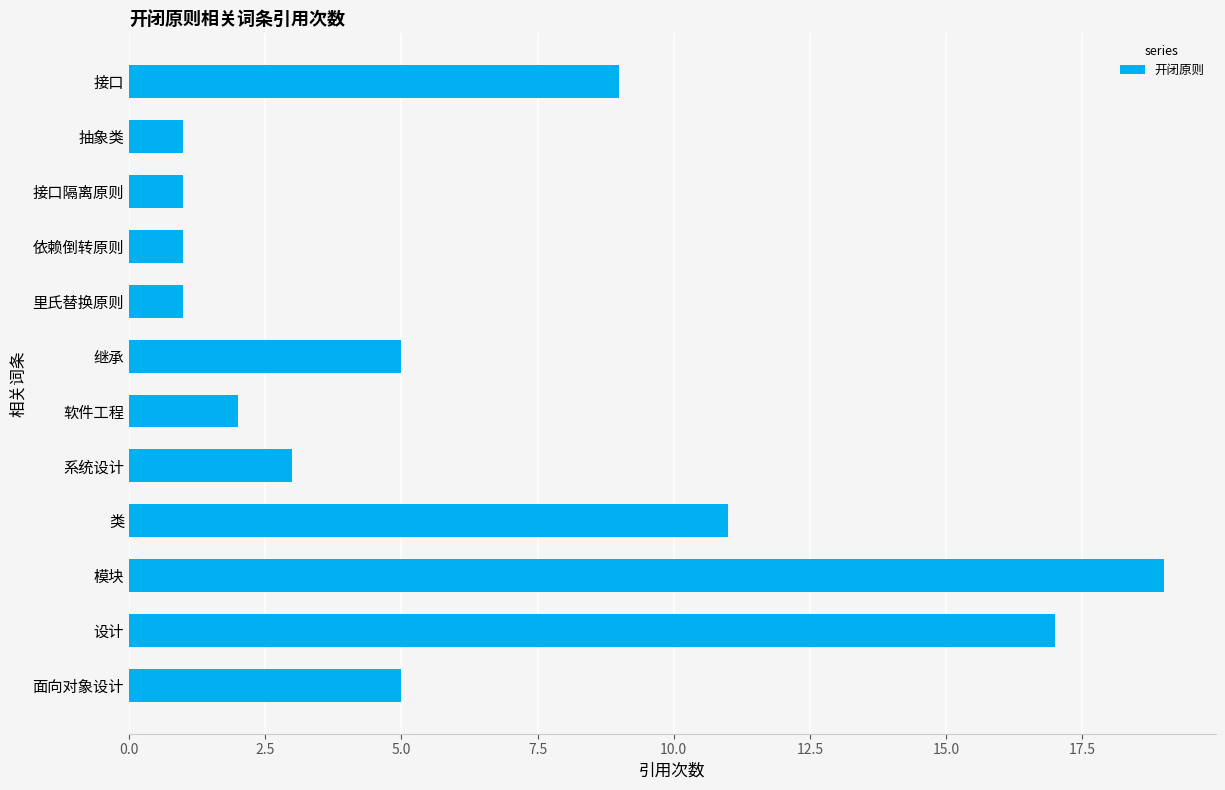

Reading top to bottom, transcribe all the data shown in this chart.

9	1	1	1	1	5	2	3	11	19	17	5